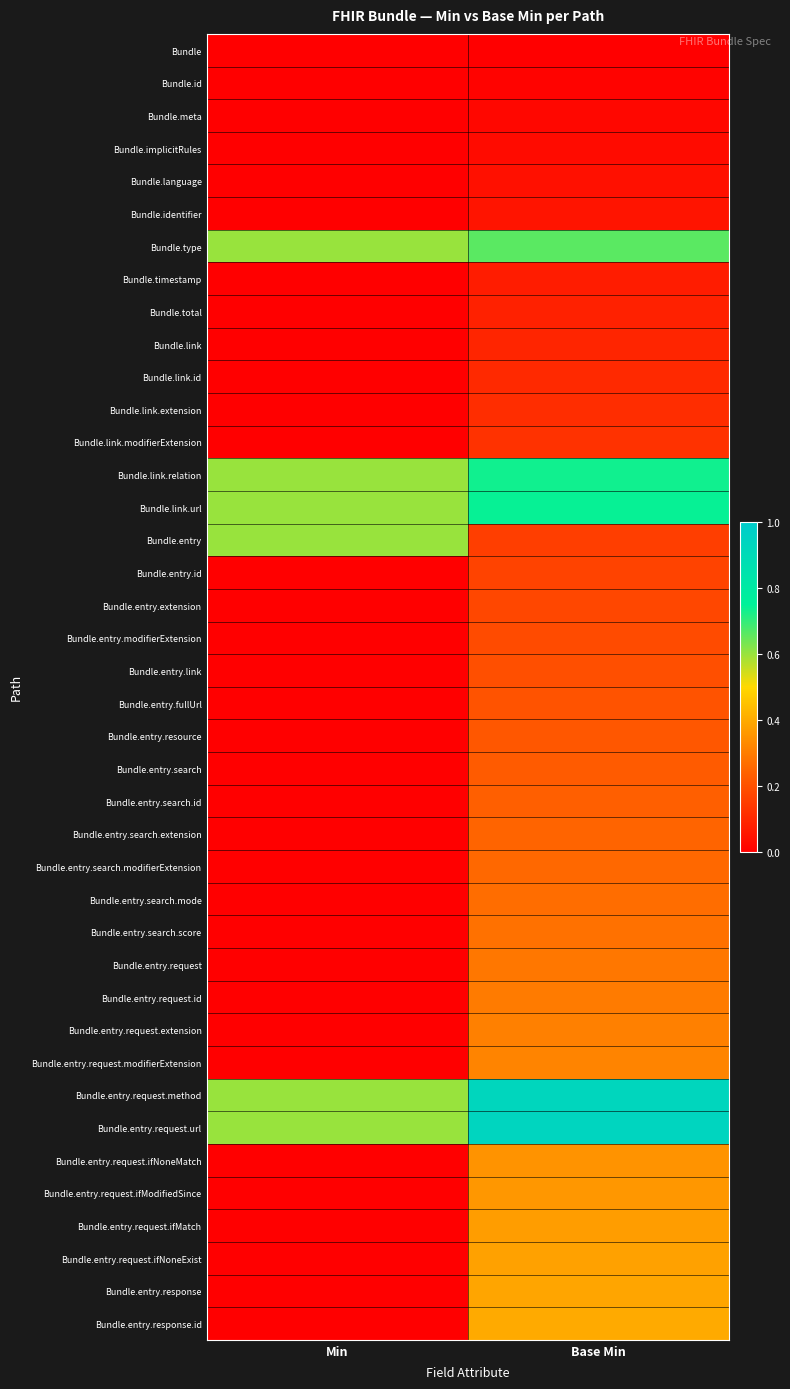

How many data points does each series have?

2